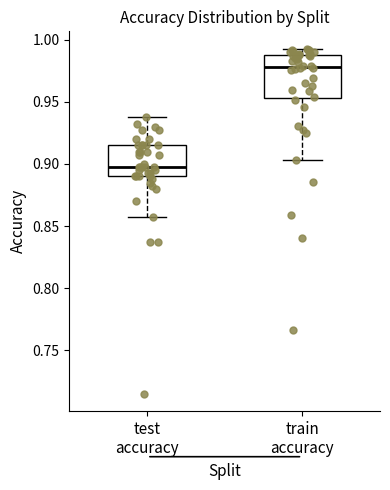

Which box's median line is the lowest?

test accuracy